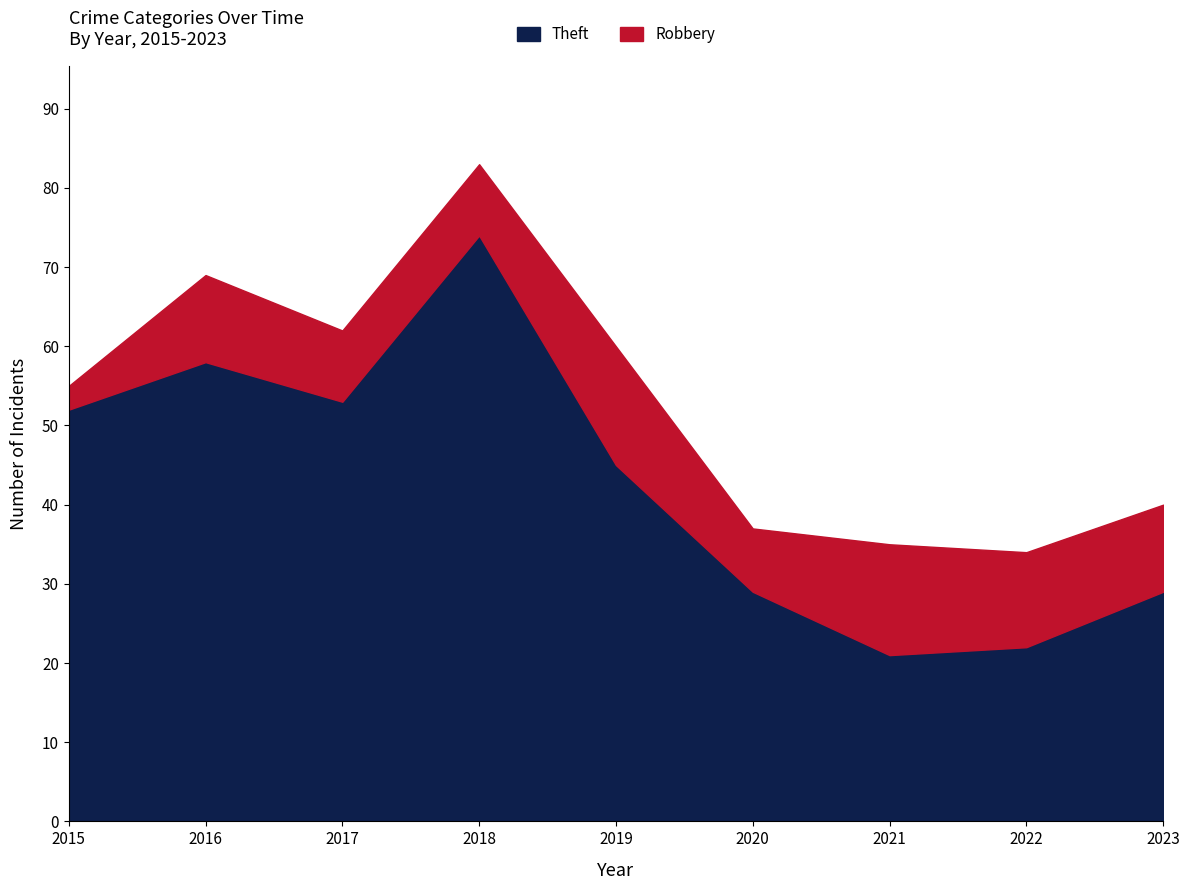

List the labels in order of Robbery value, smallest first.

2015, 2020, 2017, 2018, 2016, 2023, 2022, 2021, 2019